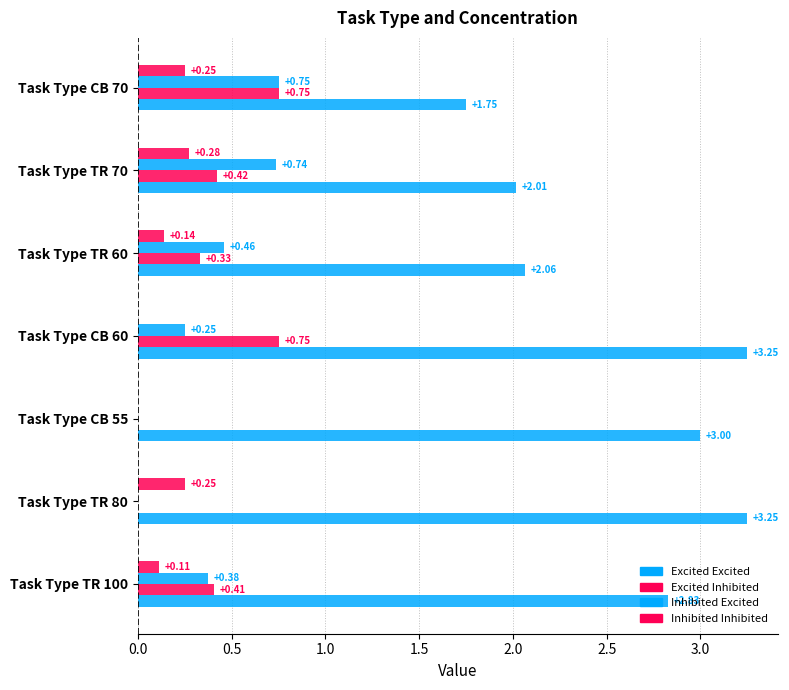

How many data points in Excited Excited are above 2?

6